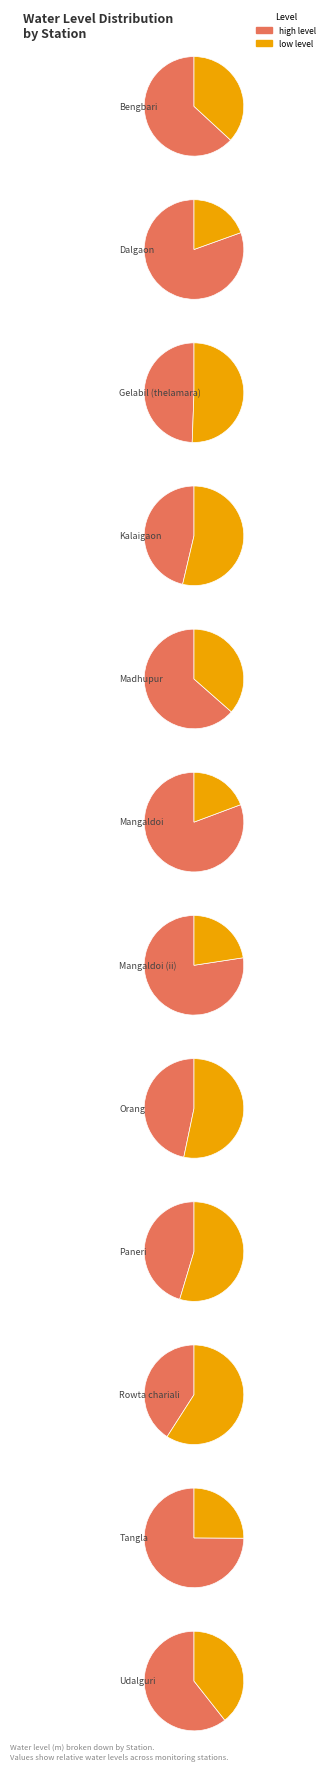

Is the sum of Dalgaon and Gelabil (thelamara) greater than half?

No